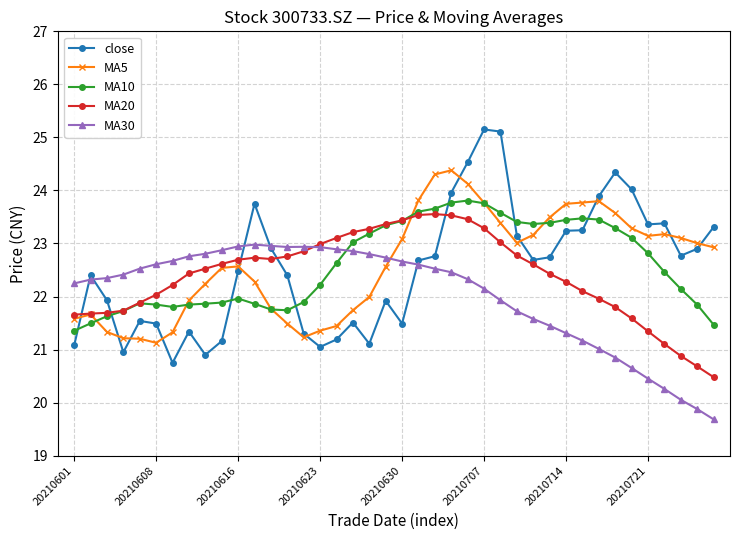

Rank the series by their maximum value, from highest to lowest.

close, MA5, MA10, MA20, MA30